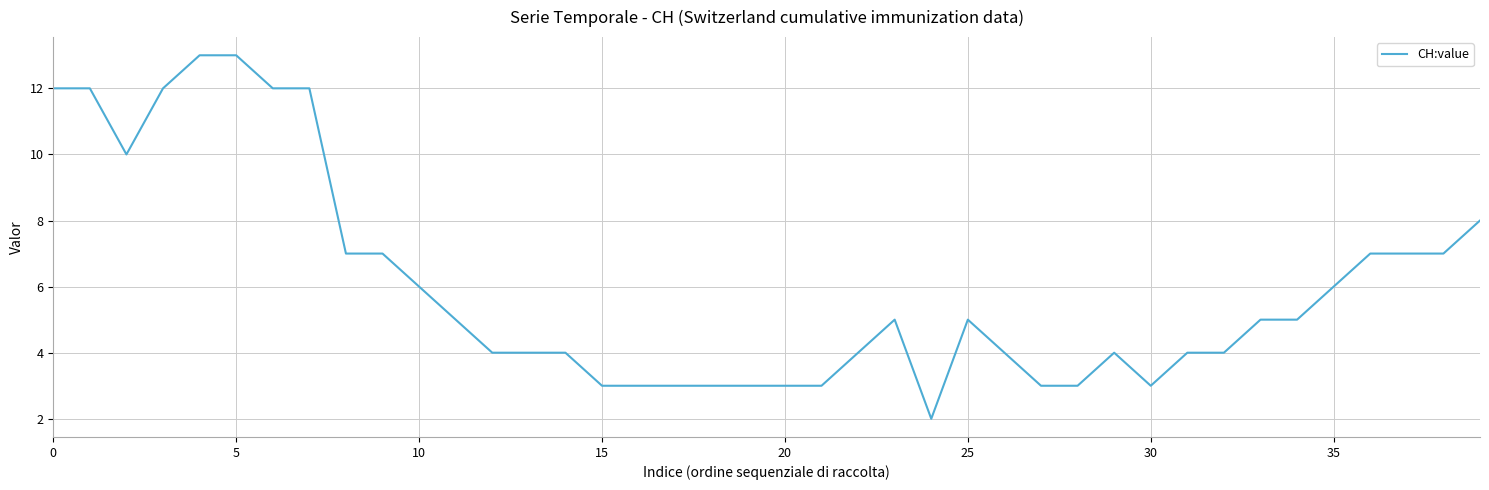

How many distinct data groups are displayed?

1